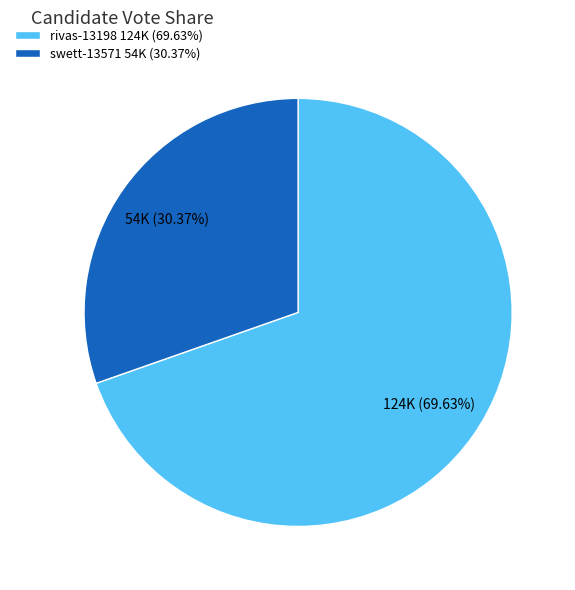

Which has a higher value, rivas-13198 or swett-13571?

rivas-13198